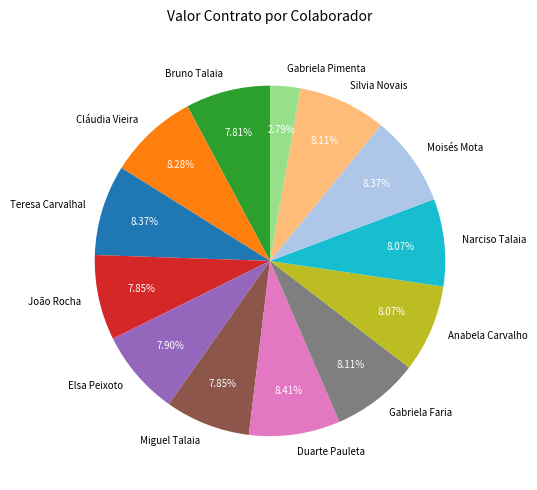

True or false: João Rocha accounts for 23% of the total.

False